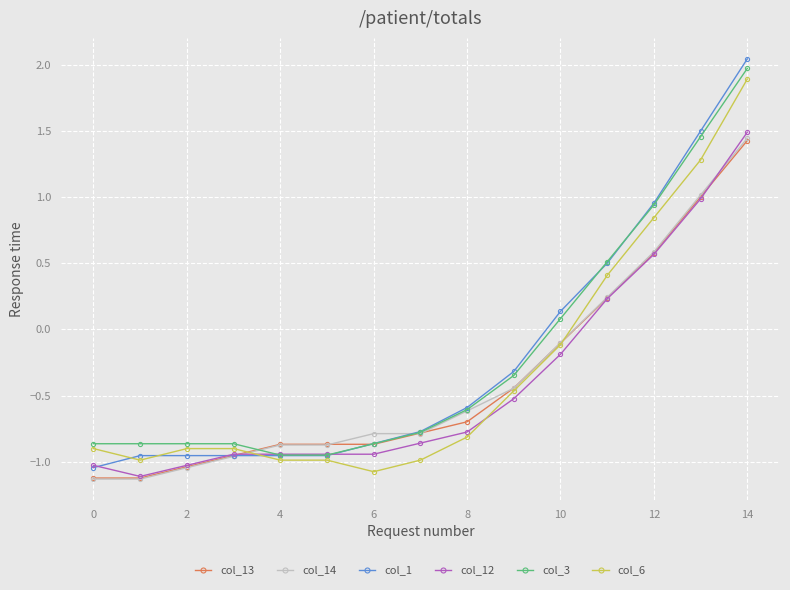

Which series has the widest spread of values?

col_1